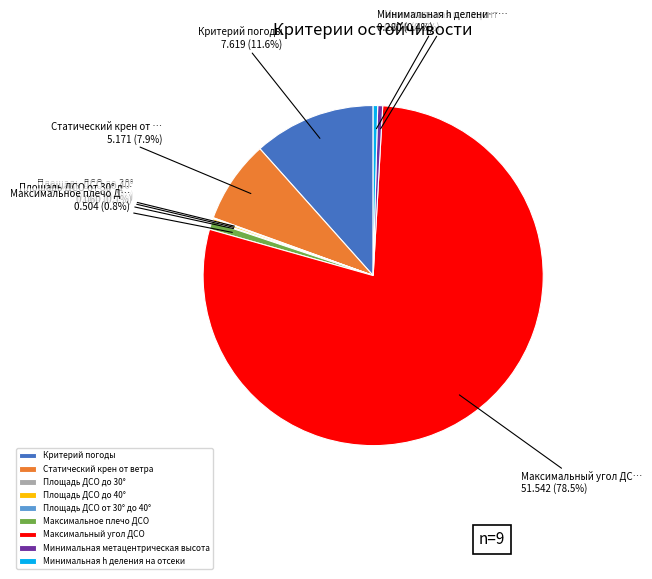

Which category has the biggest portion of the pie?

Максимальный угол ДСО